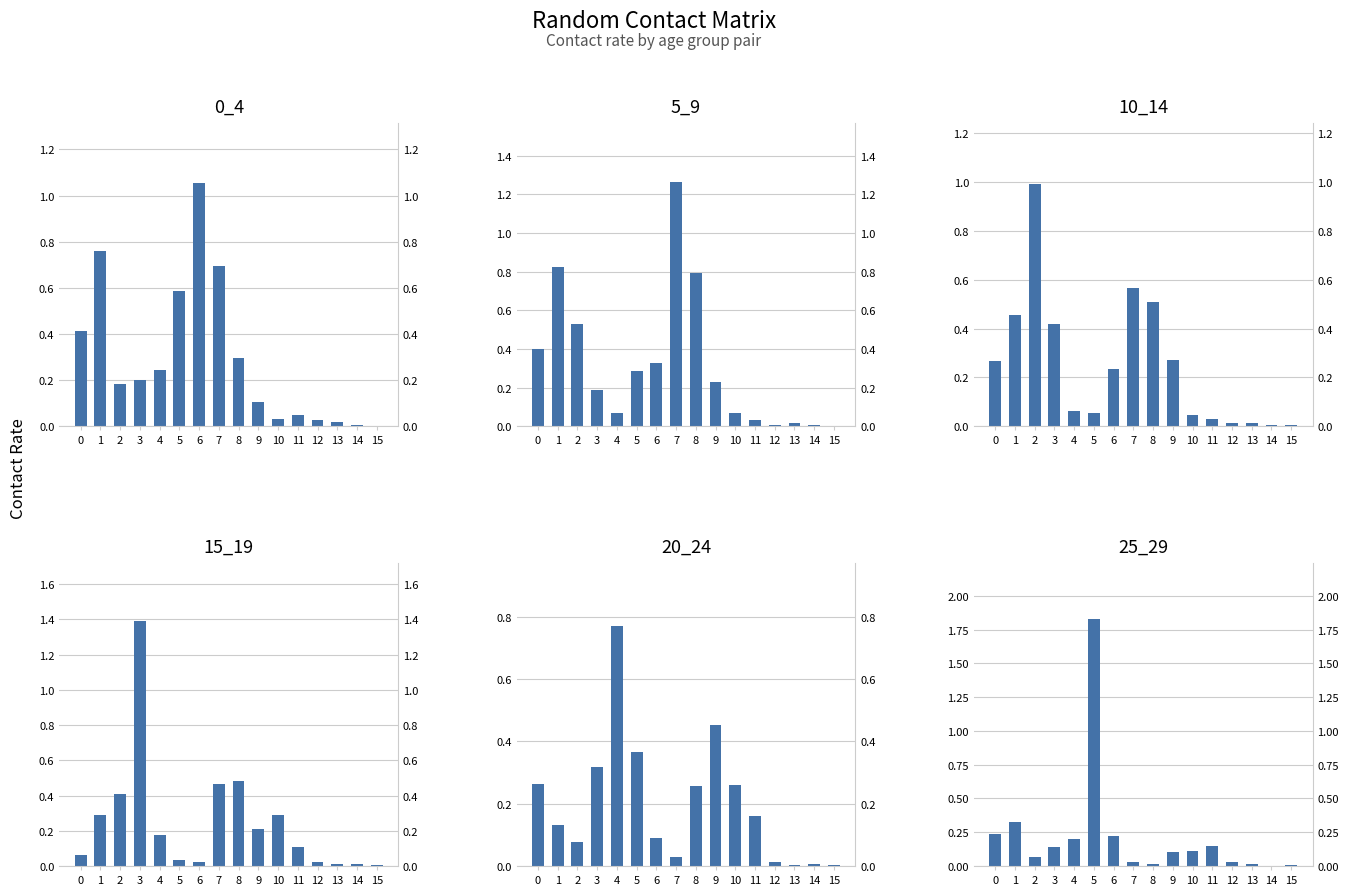

What are all the series names shown in the legend?

0_4, 5_9, 10_14, 15_19, 20_24, 25_29